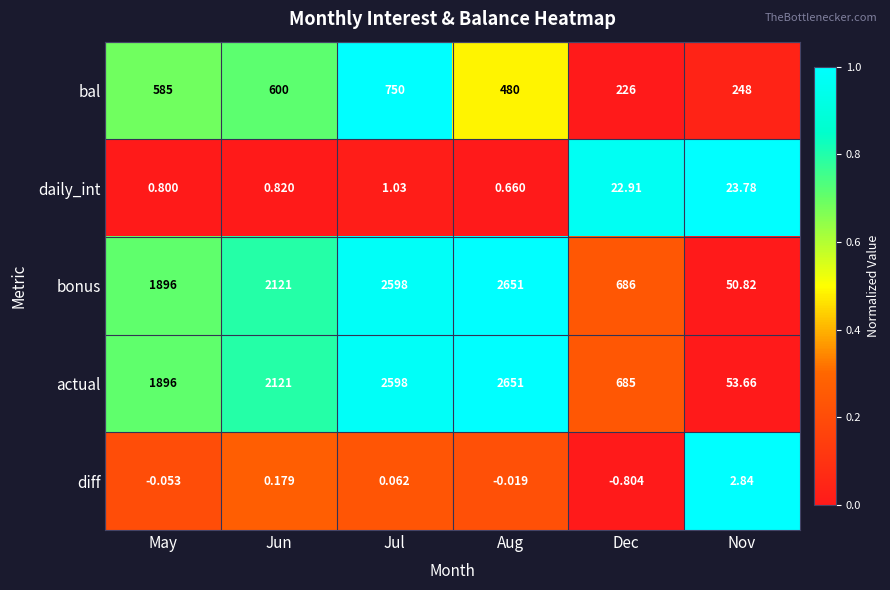

At how many categories does at least one series exceed 0?

6